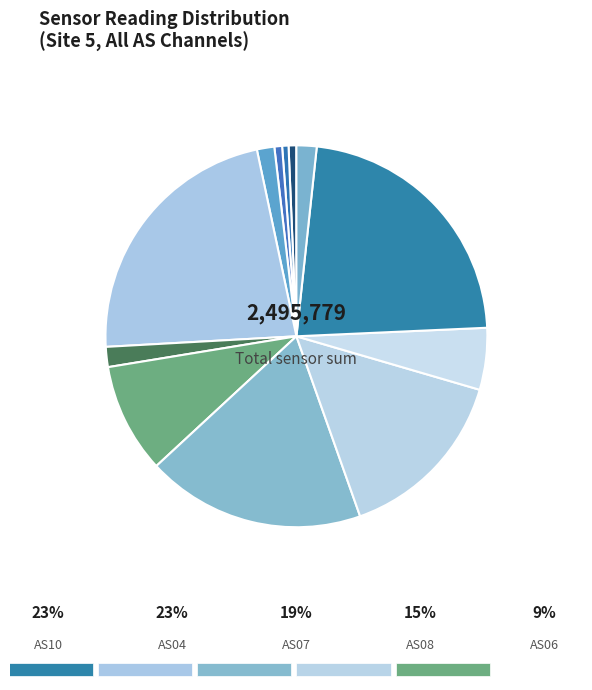

What is the largest slice in the pie chart?

AS10